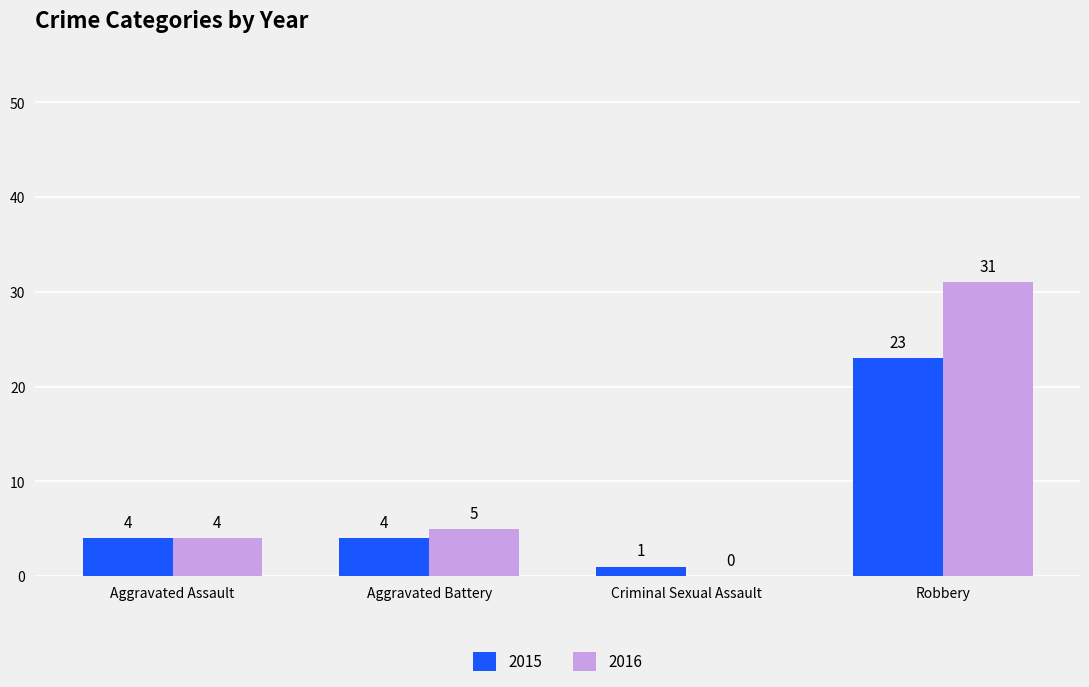

What is the average value of the 2016 series?

10